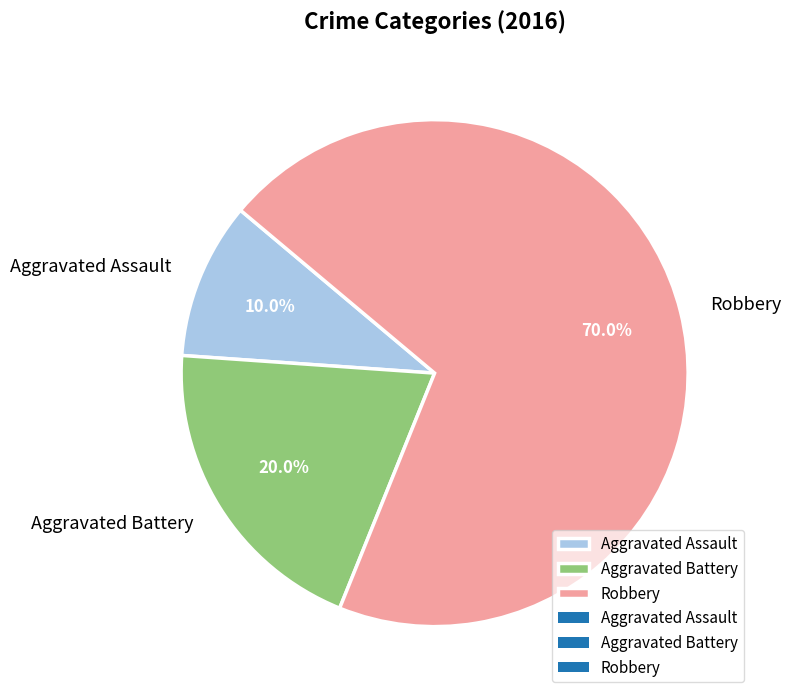

Is Aggravated Assault the majority of the pie?

No